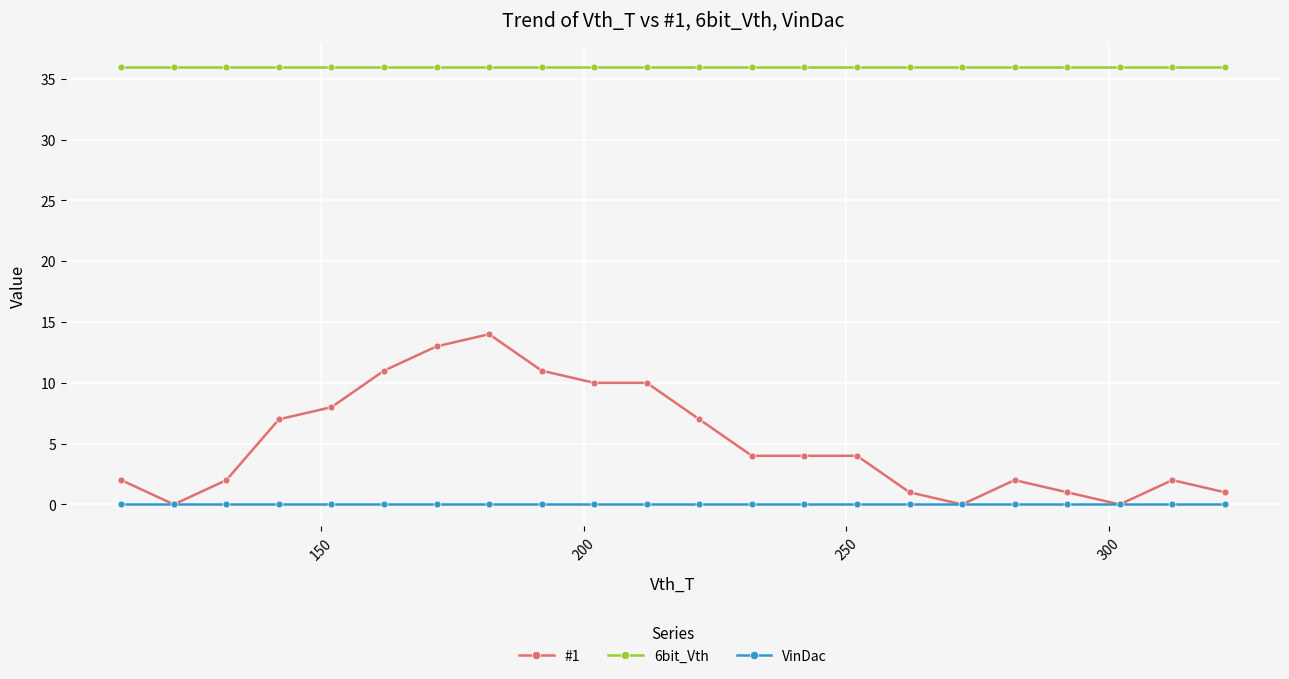

Reading right to left, list all the values displayed in this chart.

#1: 1	2	0	1	2	0	1	4	4	4	7	10	10	11	14	13	11	8	7	2	0	2
6bit_Vth: 36	36	36	36	36	36	36	36	36	36	36	36	36	36	36	36	36	36	36	36	36	36
VinDac: 0	0	0	0	0	0	0	0	0	0	0	0	0	0	0	0	0	0	0	0	0	0